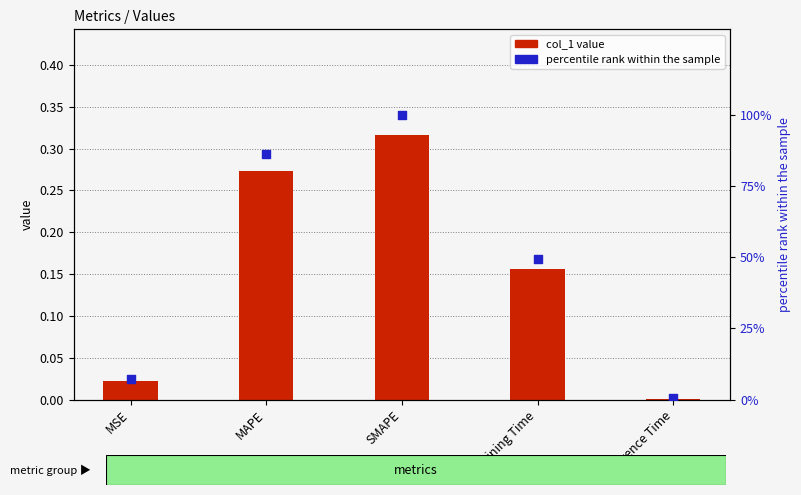

Is the value of col_1 value at MAPE greater than the value of percentile rank within the sample at Inference Time?

No